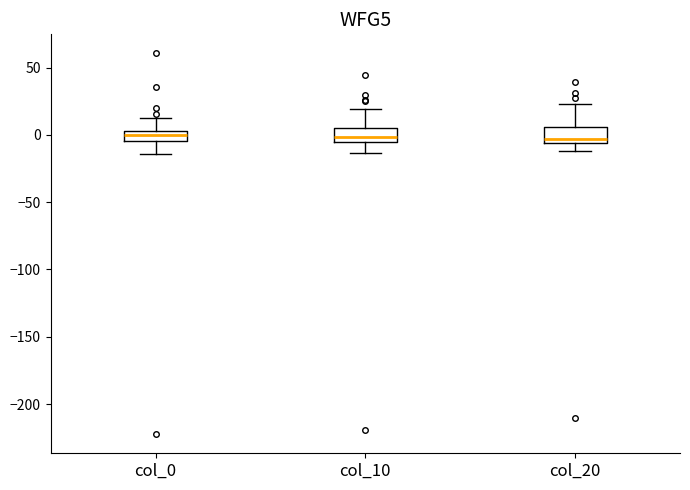

Where is the upper edge of the box for col_20 on the y-axis? The values are not printed on the chart, so give them approximately, as read against the axis.

5